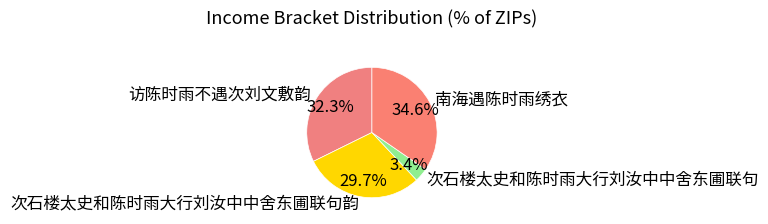

To the nearest percent, what is the difference between the largest and smallest slice percentages?

31%